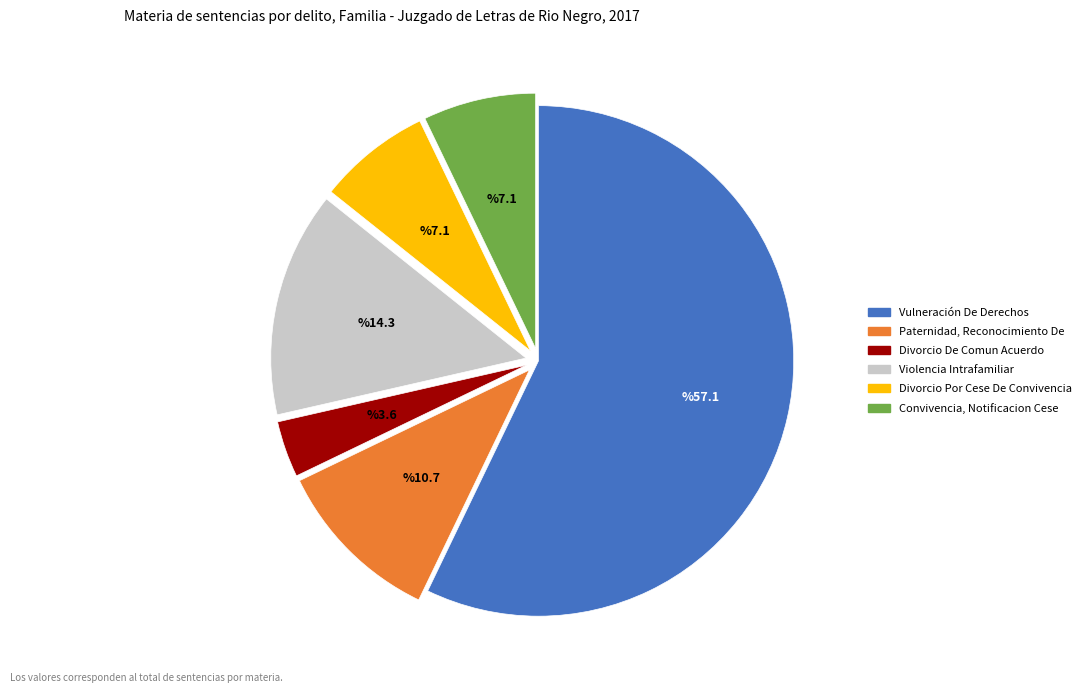

Which has a higher value, Convivencia, Notificacion Cese or Vulneración De Derechos?

Vulneración De Derechos